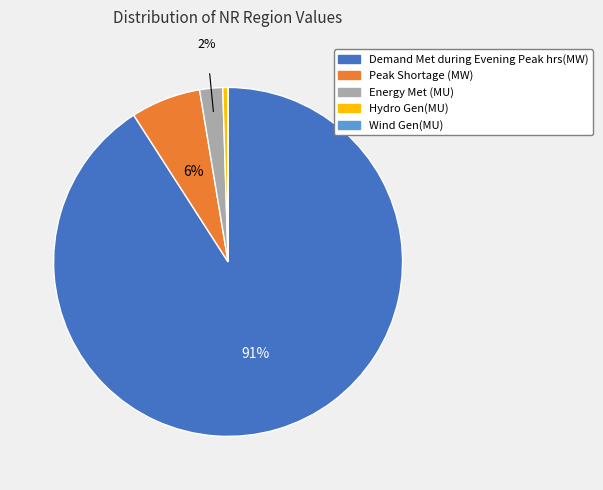

Is there any slice that represents more than half of the pie?

Yes